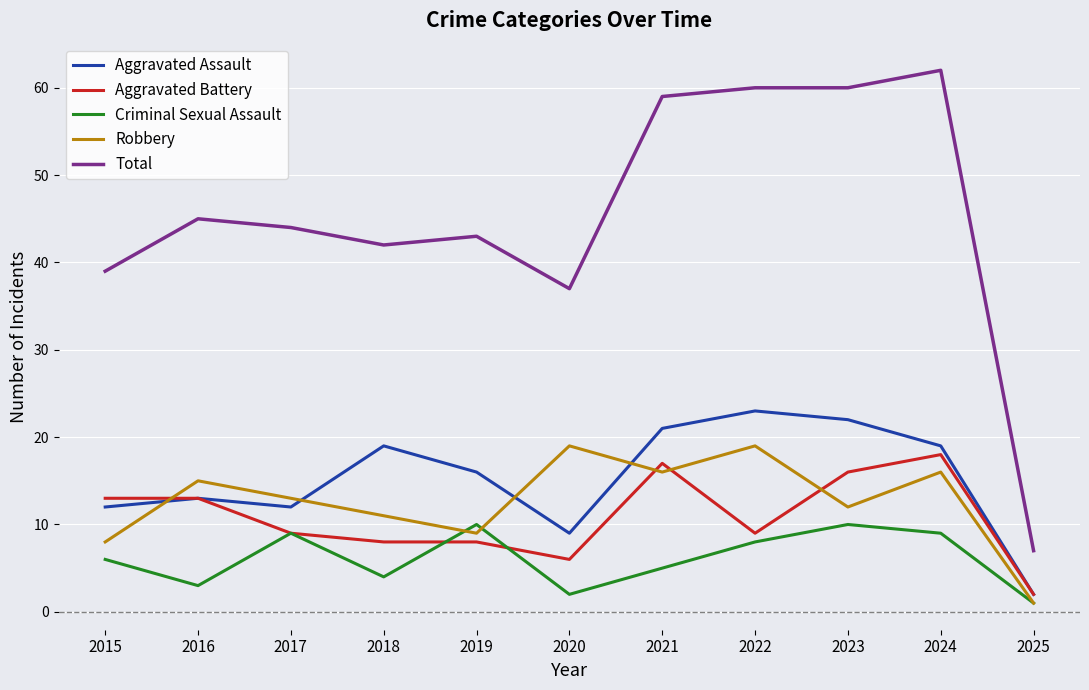

Is it true that Total equals 43 at 2019?

True